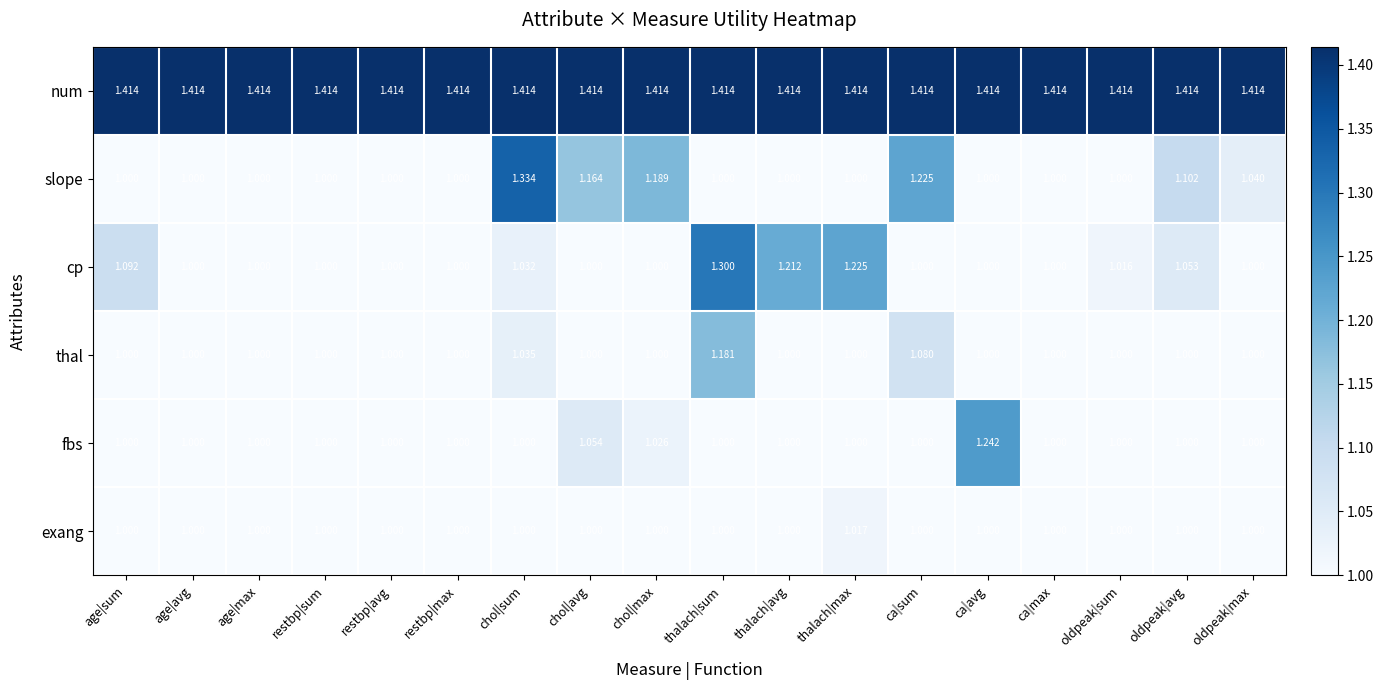

Which series has the largest total across all categories?

num